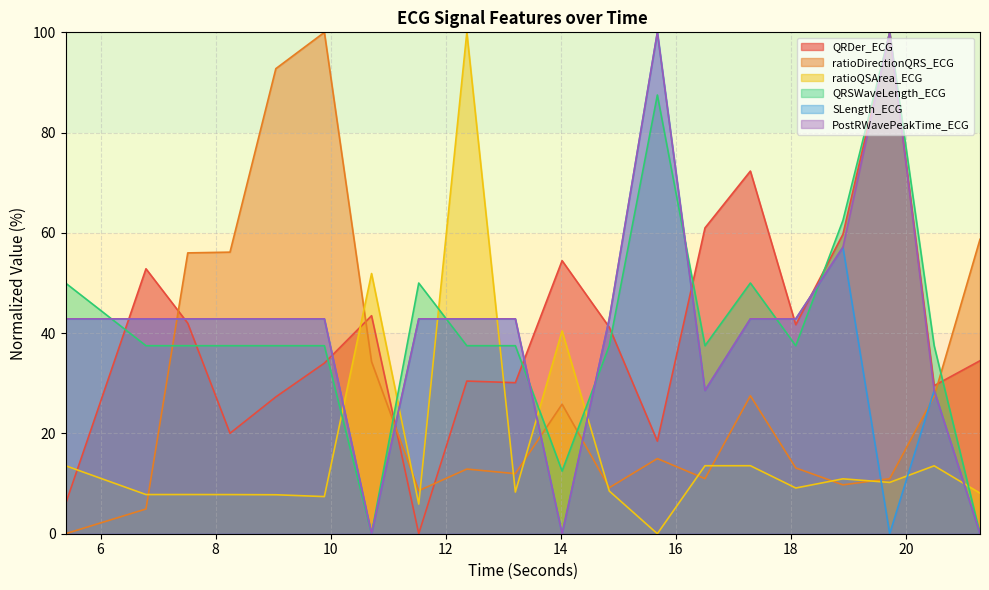

How many lines are shown in the chart?

6